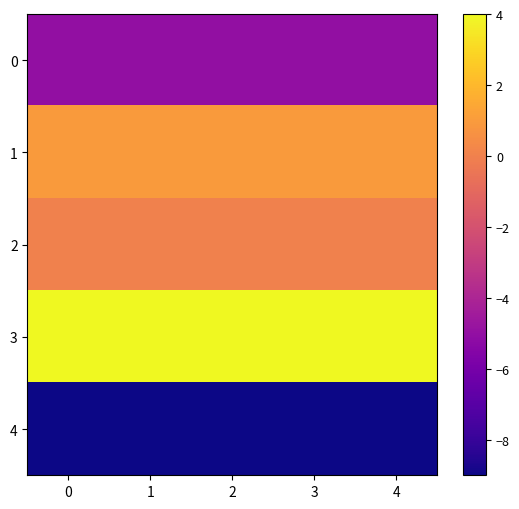

What is the minimum value shown in the chart?

-9